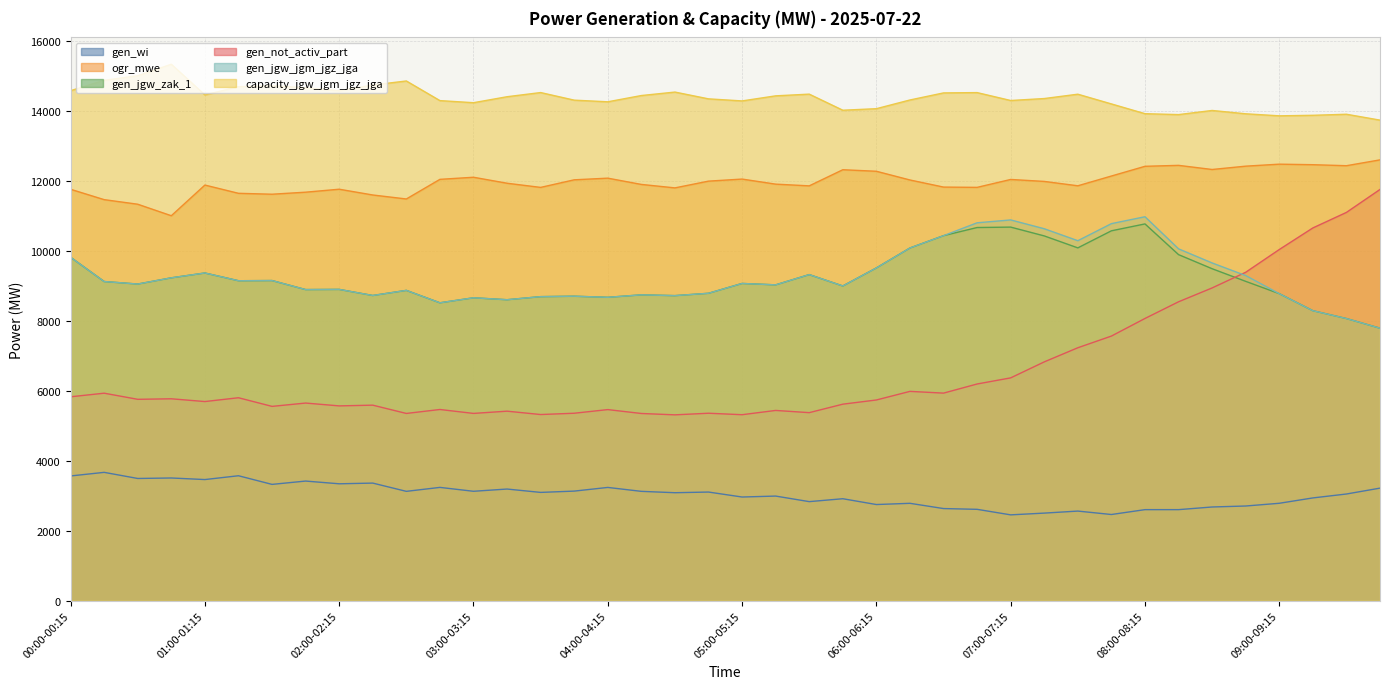

How many values in the gen_jgw_jgm_jgz_jga series are below 9068?

20